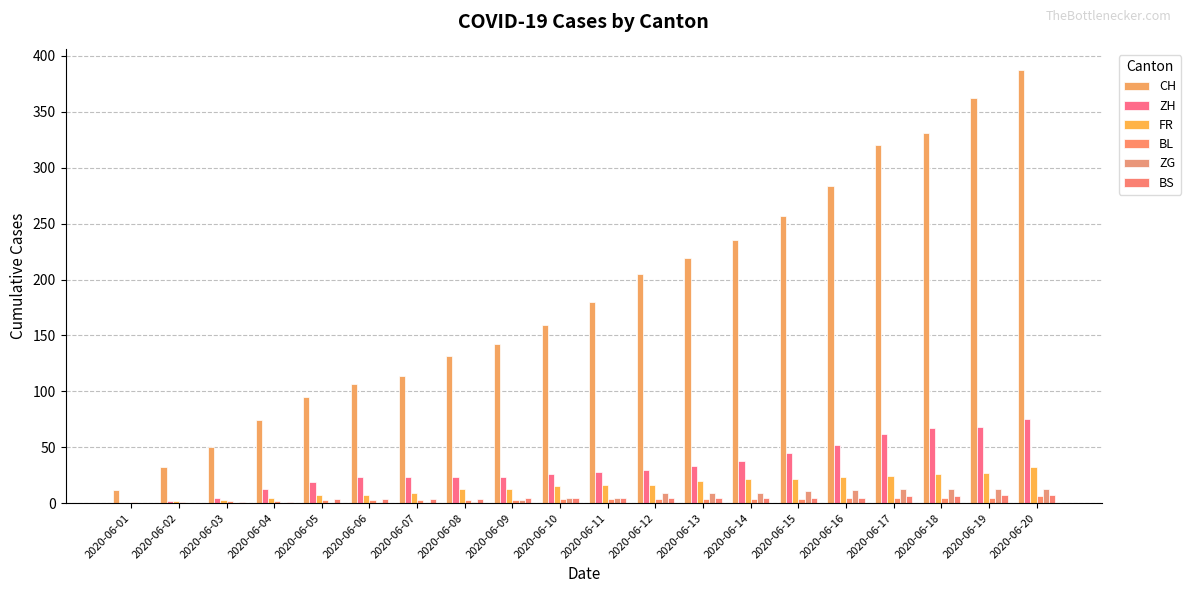

What is the difference between the ZG values at 2020-06-10 and 2020-06-18?

8